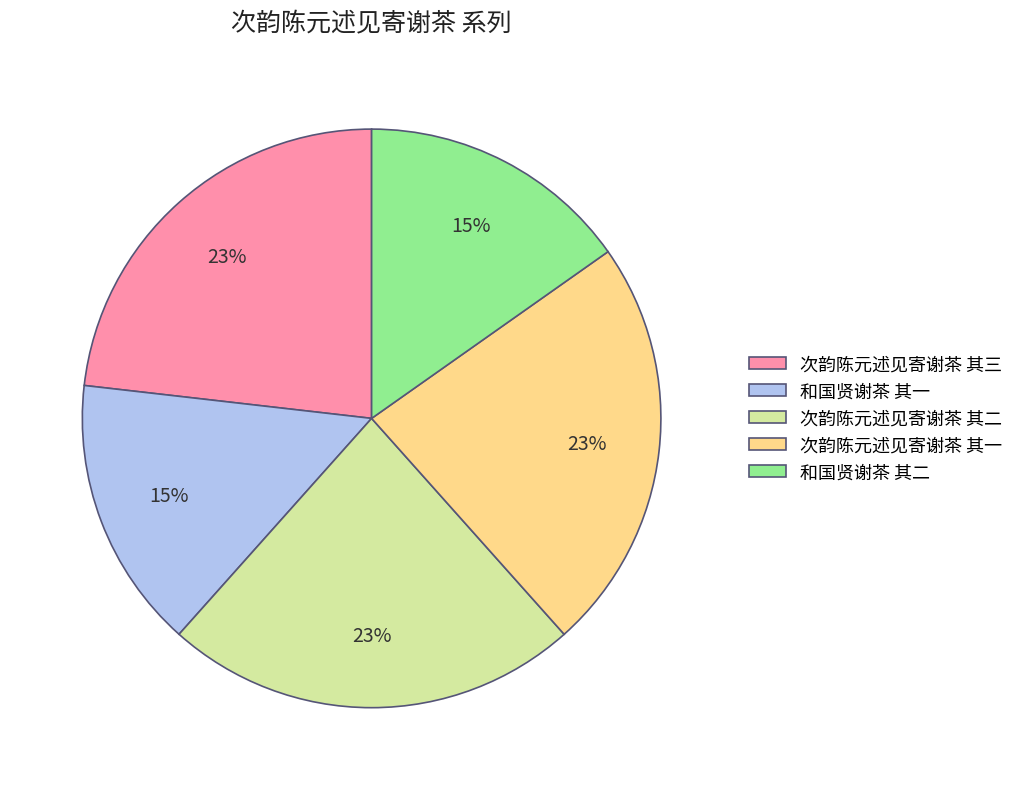

Is it true that 次韵陈元述见寄谢茶 其一 is 23% of the pie?

True